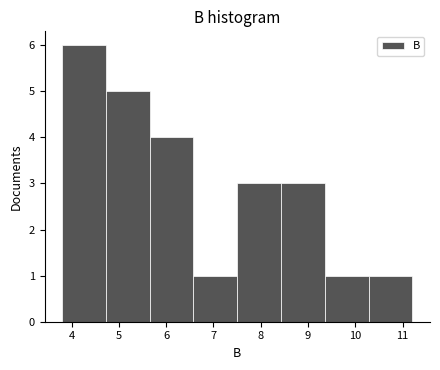

Reading left to right, transcribe this chart: for each bar, give the range it covers on the x-axis and its height. Neither the bar edges nor the heights are printed on the chart, so give them approximately, as read against the axes.

3.8 to 4.7: 6
4.7 to 5.7: 5
5.7 to 6.6: 4
6.6 to 7.5: 1
7.5 to 8.4: 3
8.4 to 9.4: 3
9.4 to 10.3: 1
10.3 to 11.2: 1